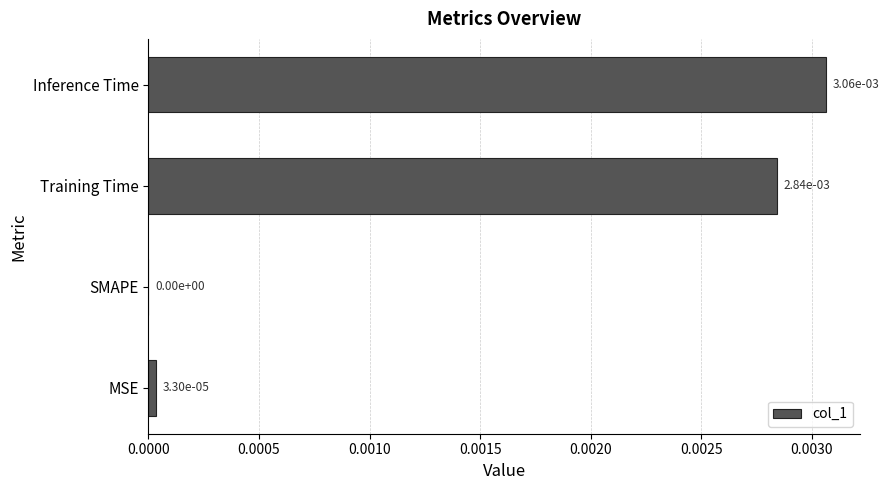

The chart shows a value of 0.0 at MSE. True or false?

True